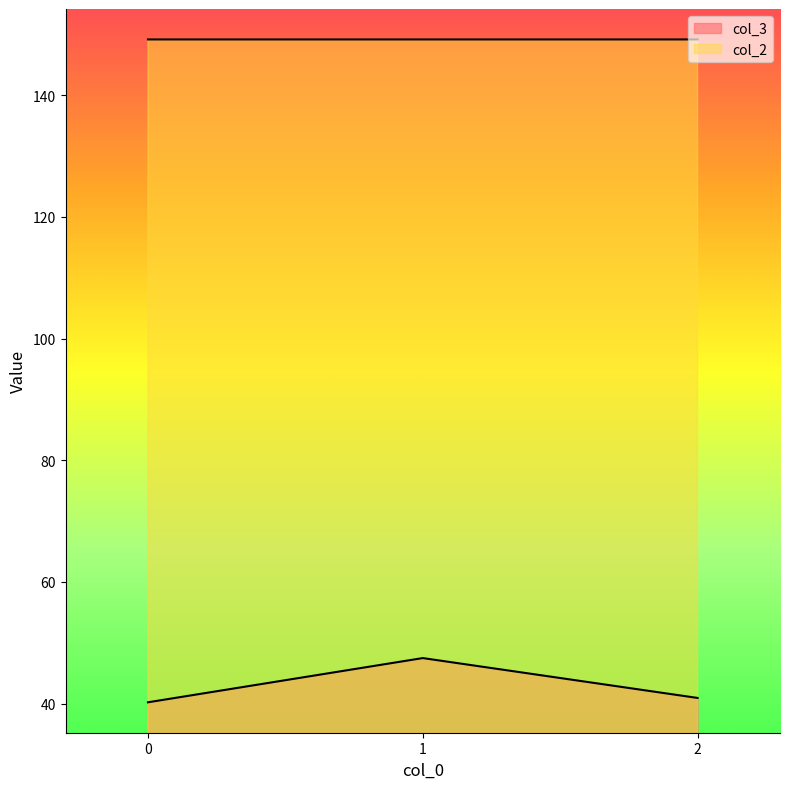

Count the number of data series in this chart.

2